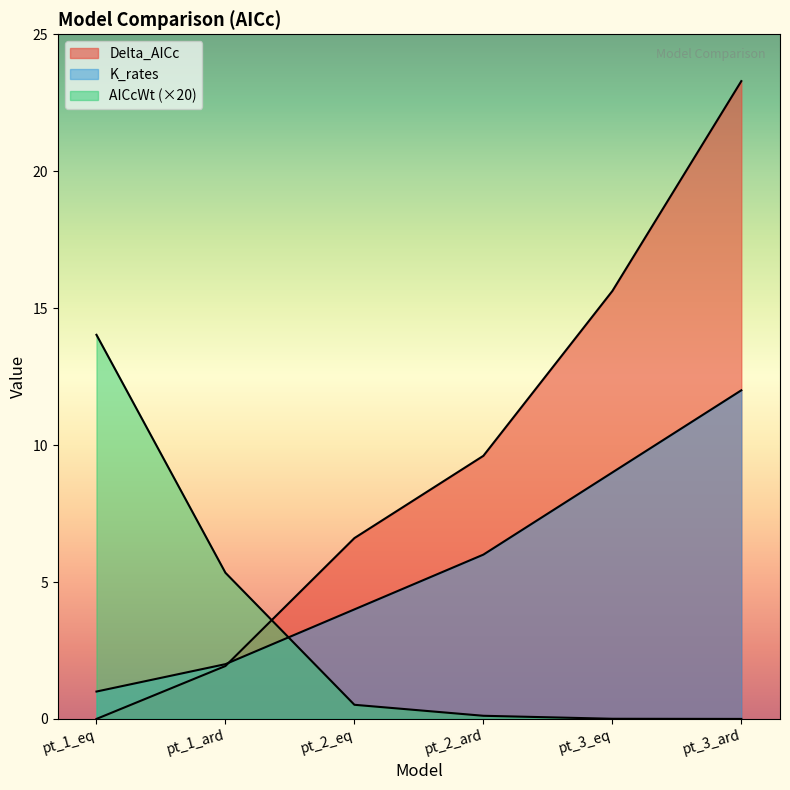

What position from the left is pt_2_eq?

3